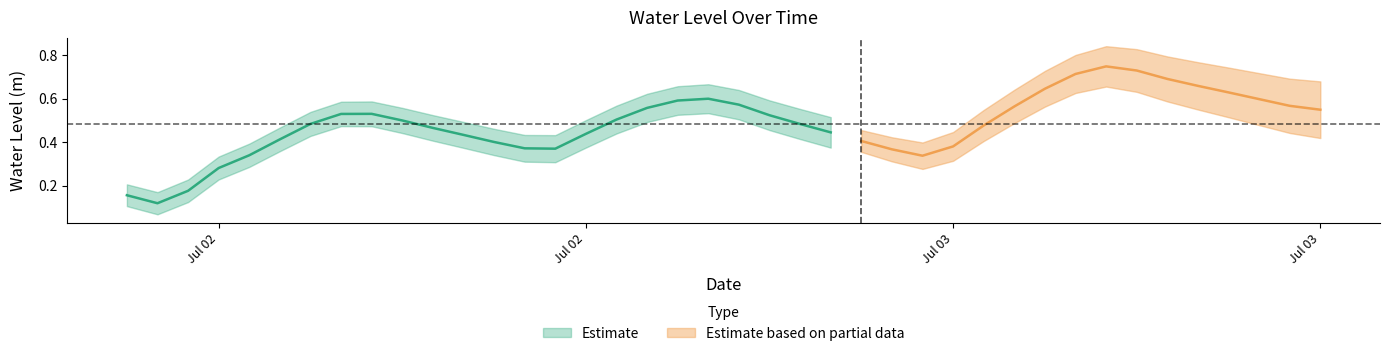

How many points are lower than both their immediate neighbors (excluding endpoints)?

3